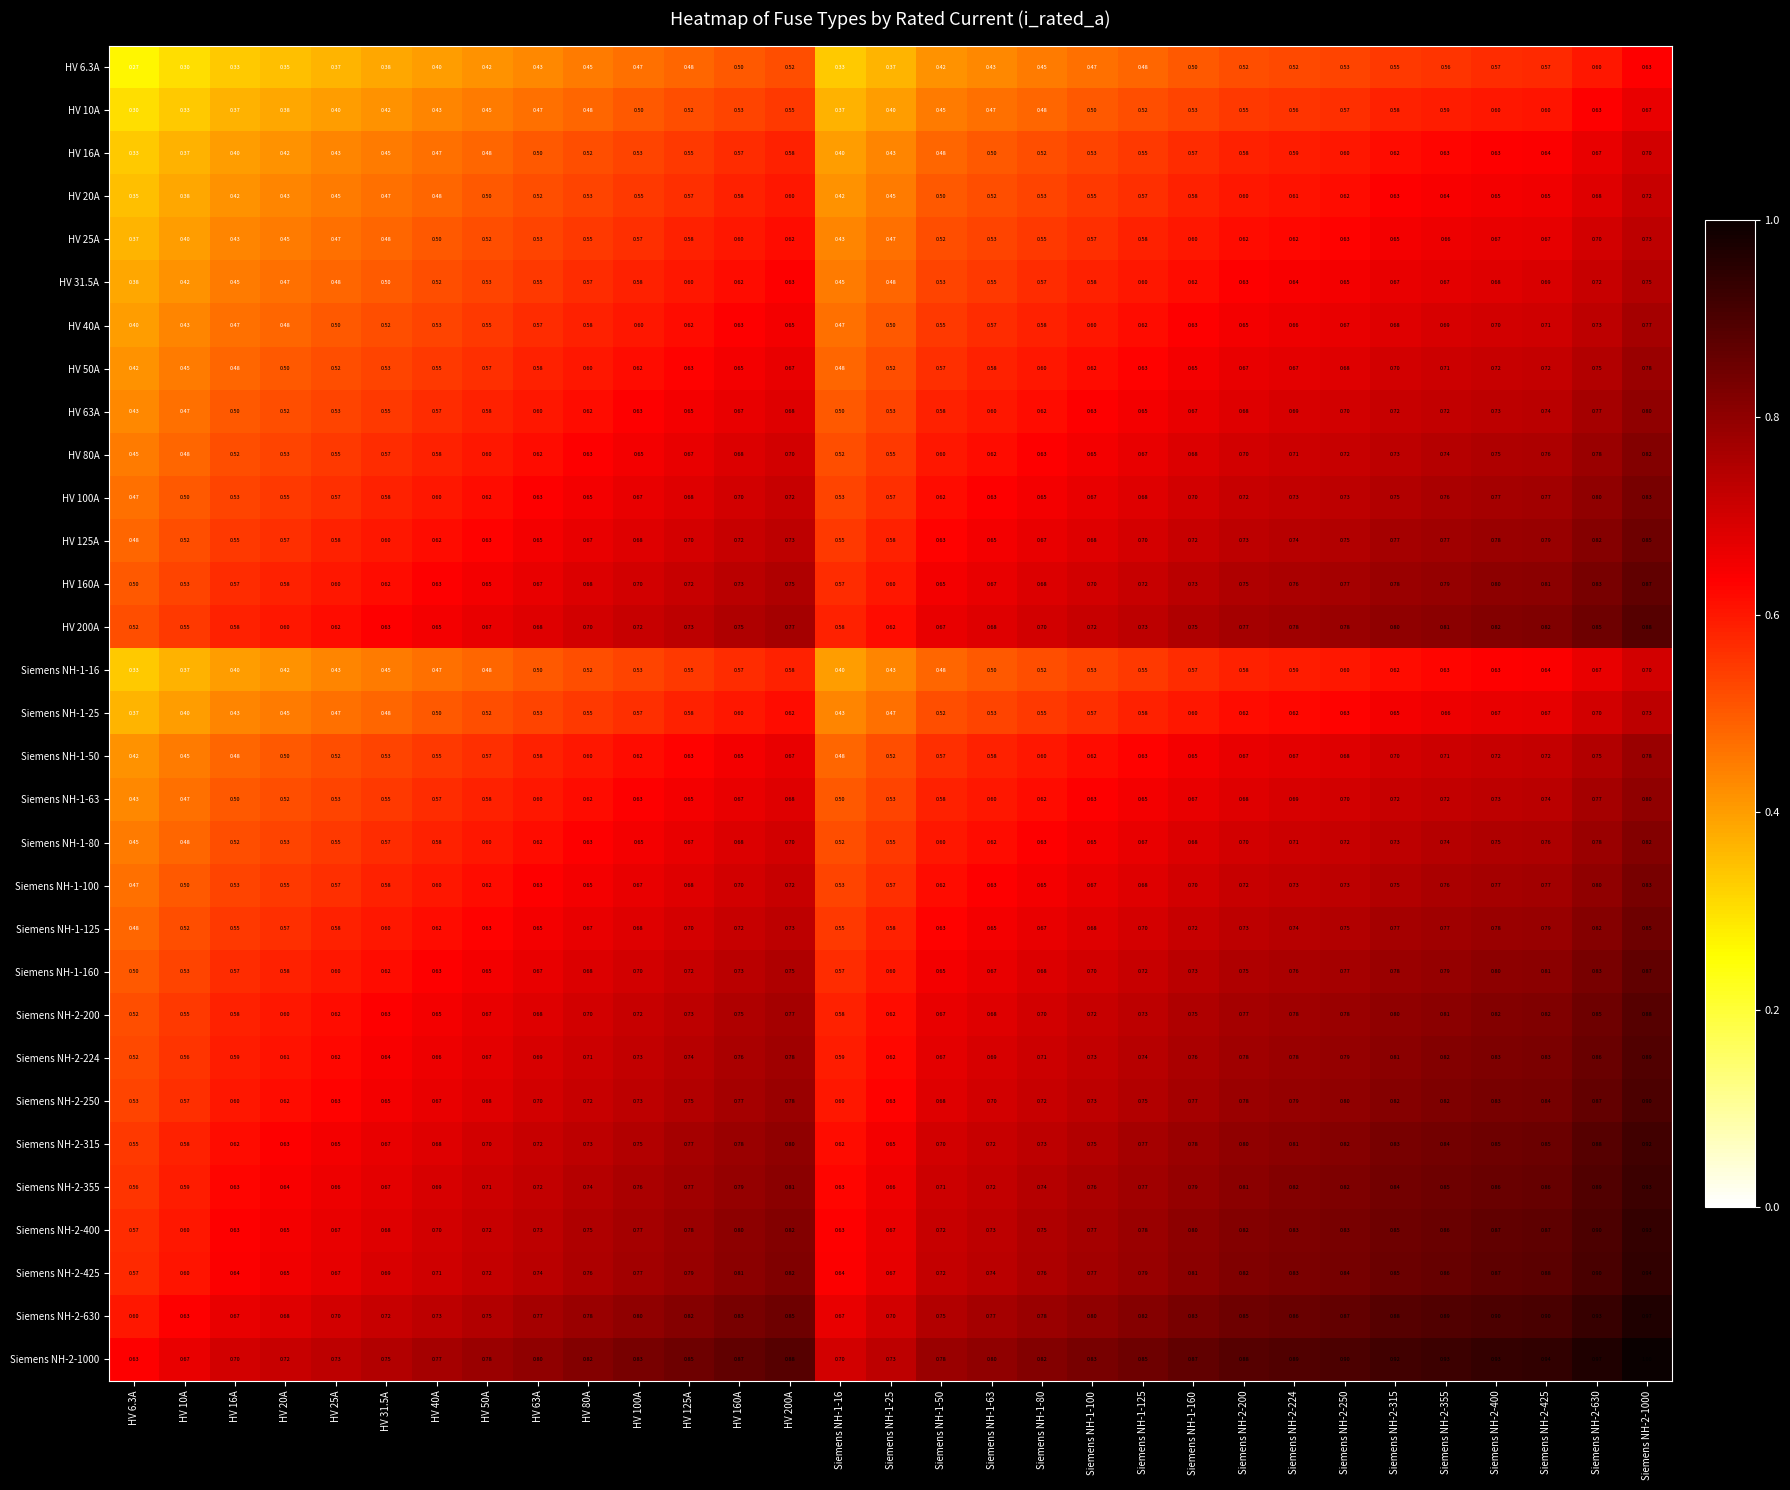

What is the difference between the highest and lowest values at HV 6.3A?

0.4